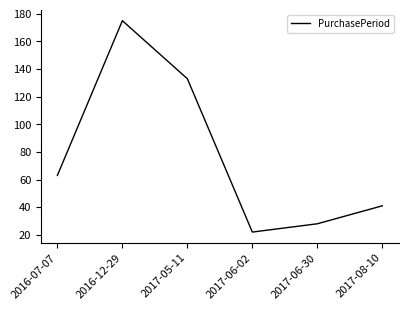

At which category does the chart reach its peak across all series?

2016-12-29